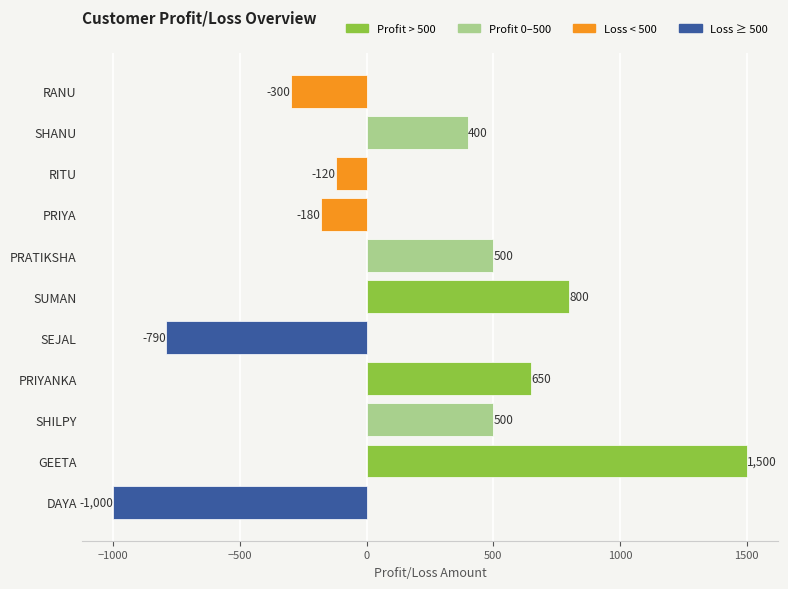

What is the maximum value shown in the chart?

1500